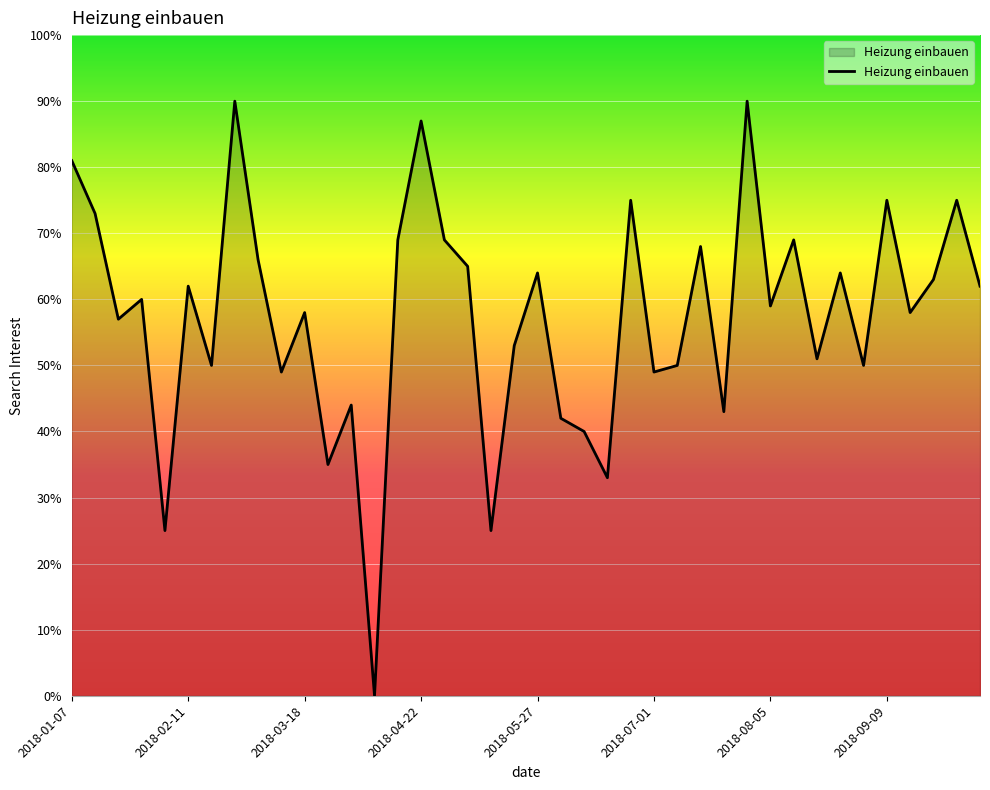

How many interior local peaks (higher than both neighbors) does the data have?

14